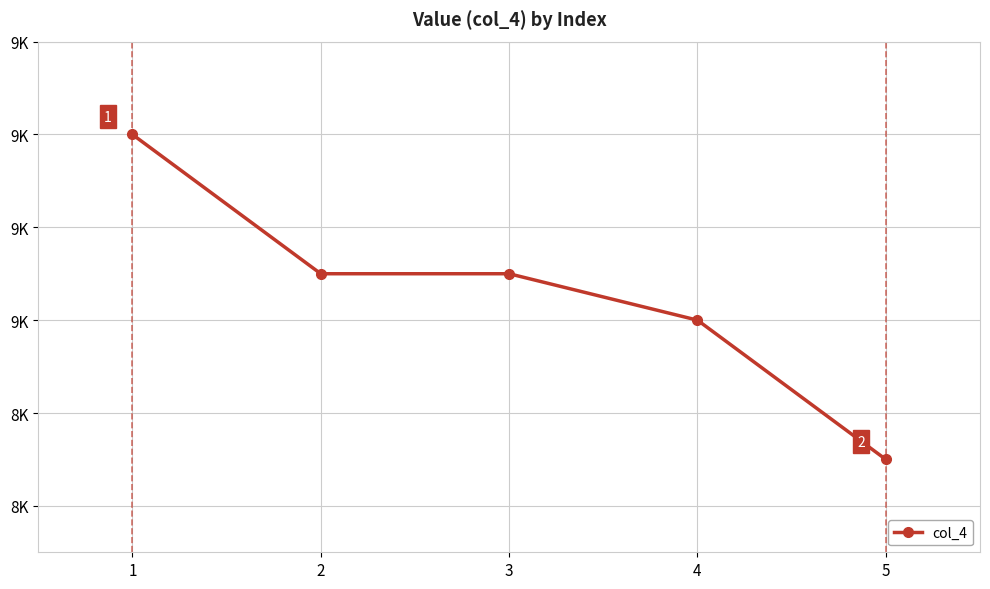

Does the chart have visible grid lines?

Yes